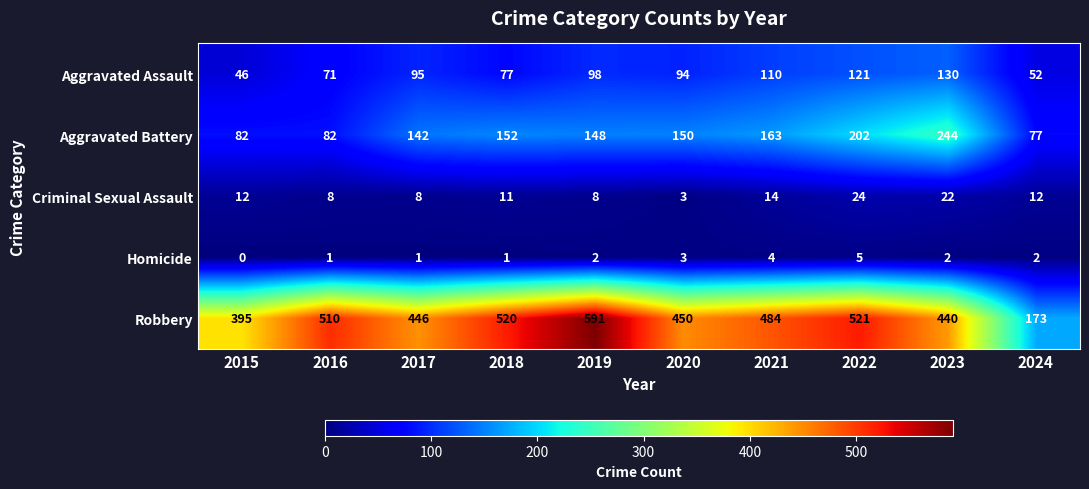

List the series in order of their peak value, lowest first.

Homicide, Criminal Sexual Assault, Aggravated Assault, Aggravated Battery, Robbery